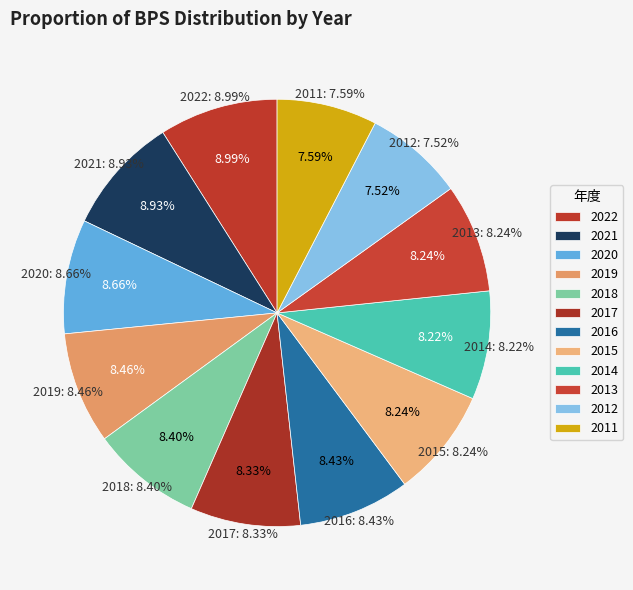

Does any single category account for the majority?

No